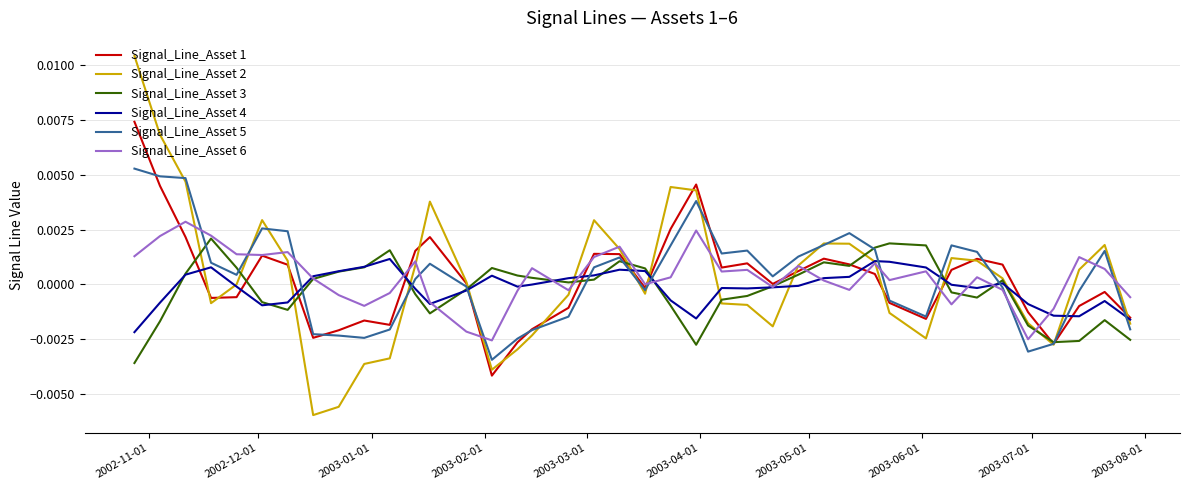

List the series in order of their peak value, lowest first.

Signal_Line_Asset 4, Signal_Line_Asset 3, Signal_Line_Asset 6, Signal_Line_Asset 5, Signal_Line_Asset 1, Signal_Line_Asset 2